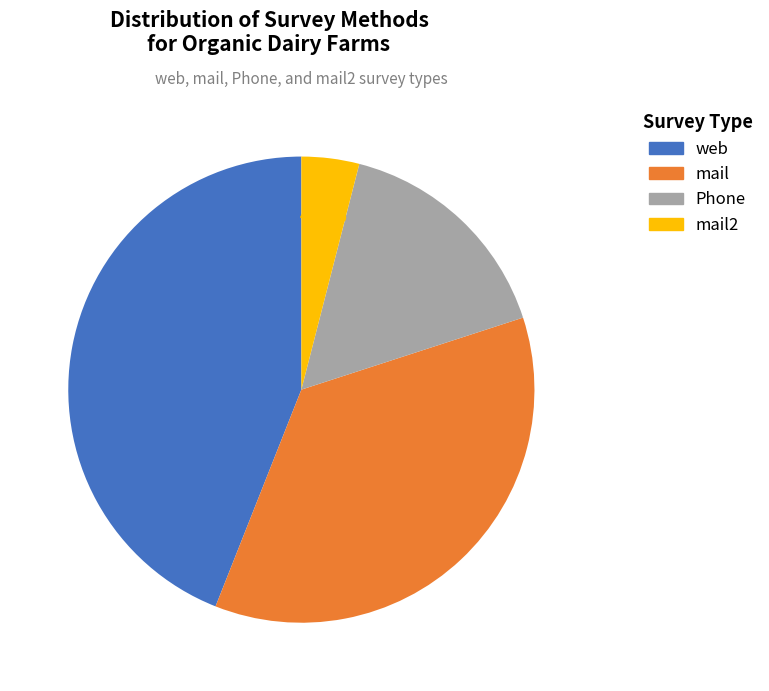

Does any single category account for the majority?

No